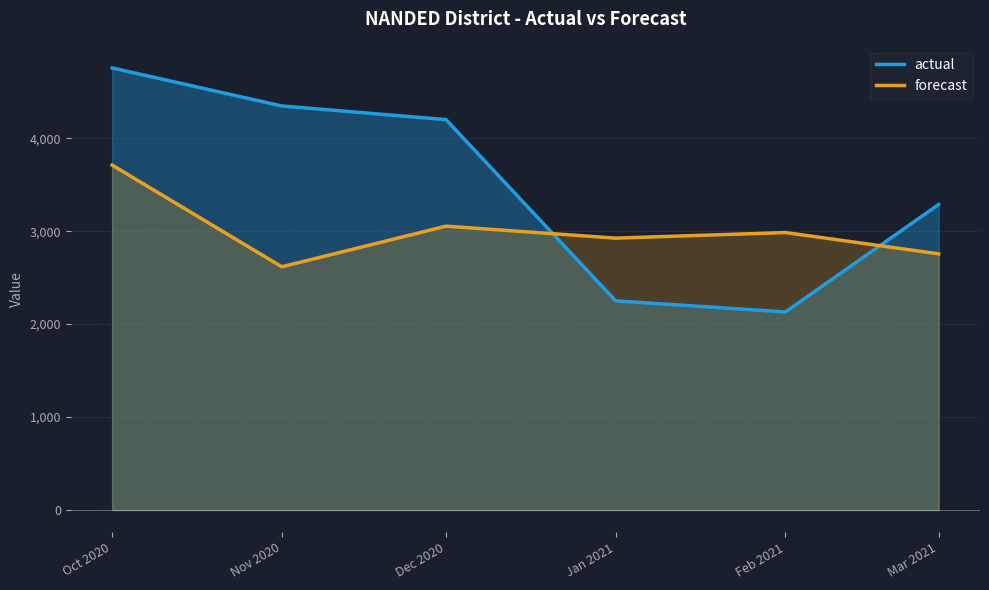

What is the value of the forecast point at the 5th from the left?

2985.3